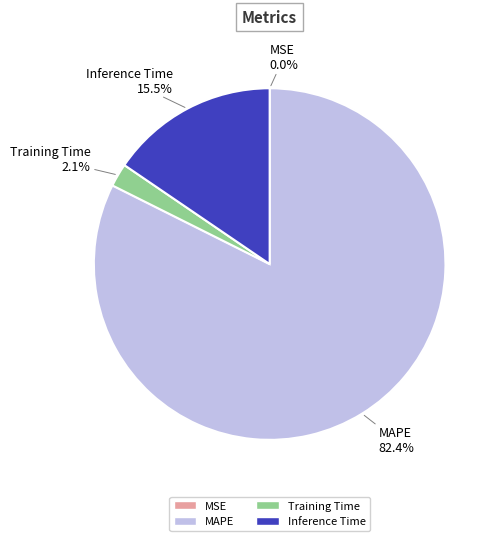

Which slice is the largest?

MAPE